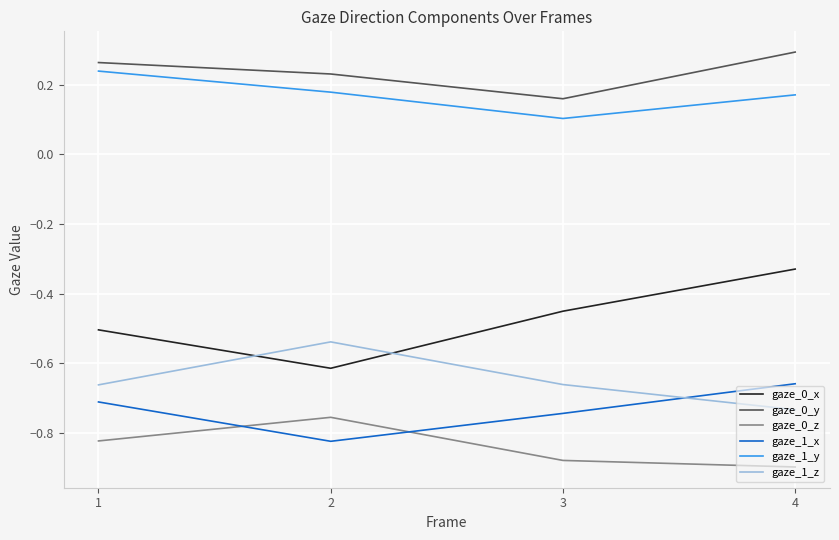

Is the value of gaze_1_z at 3 greater than the value of gaze_0_y at 1?

No